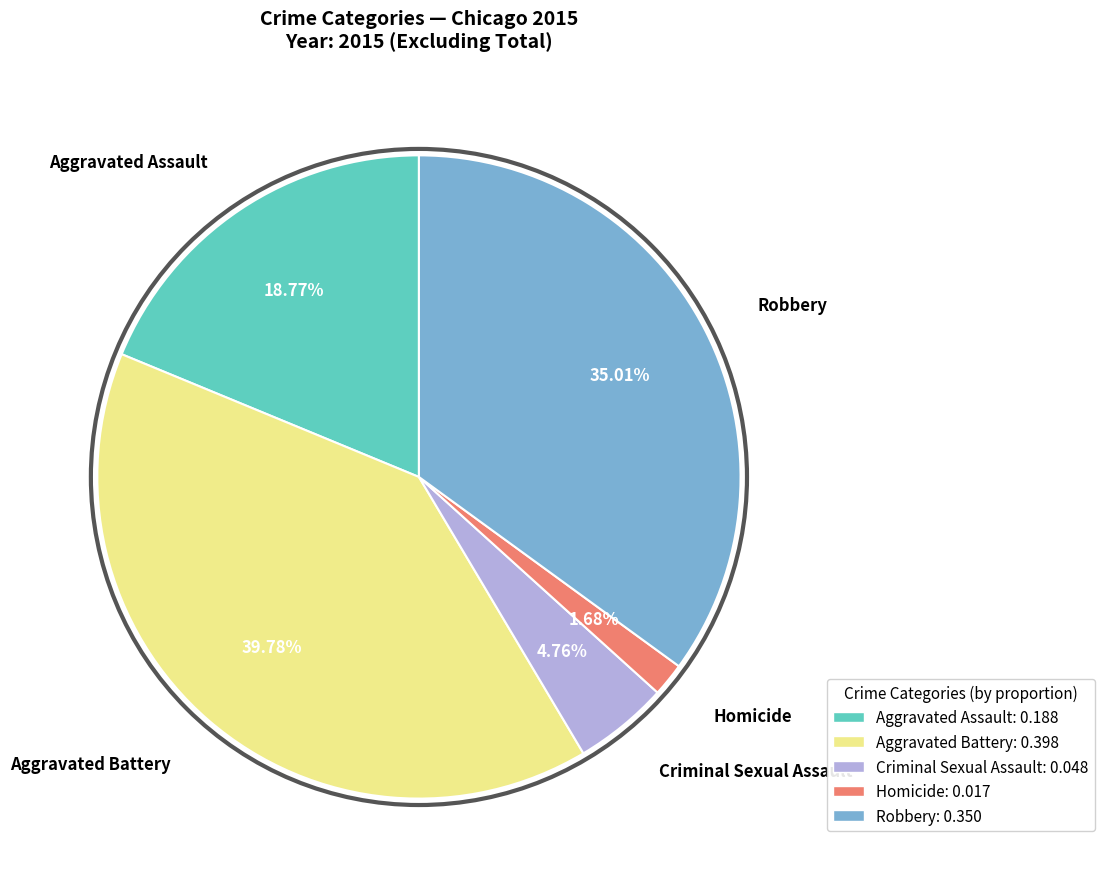

Between Homicide and Robbery, which is larger?

Robbery